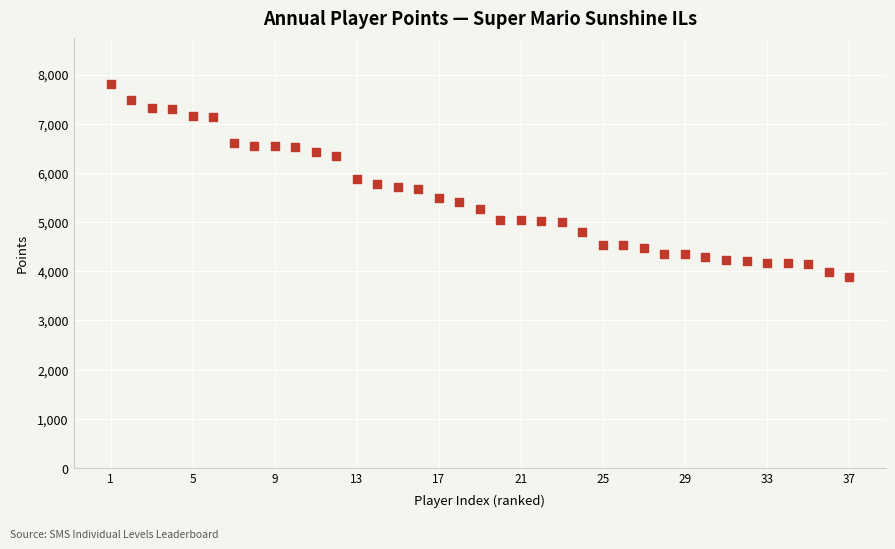

What is the range of X values (max minus min)?

36